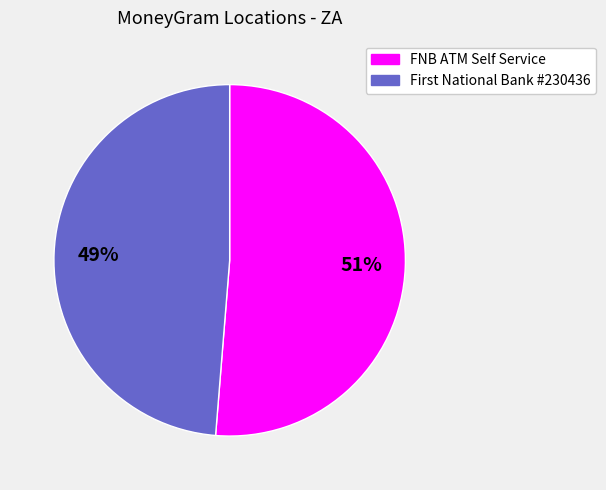

To the nearest percent, what is the average slice percentage?

50%